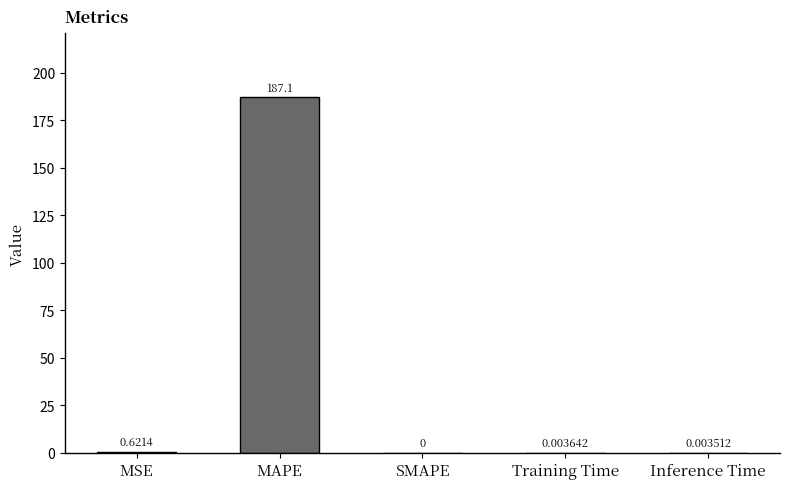

What is the sum of all values?

187.7